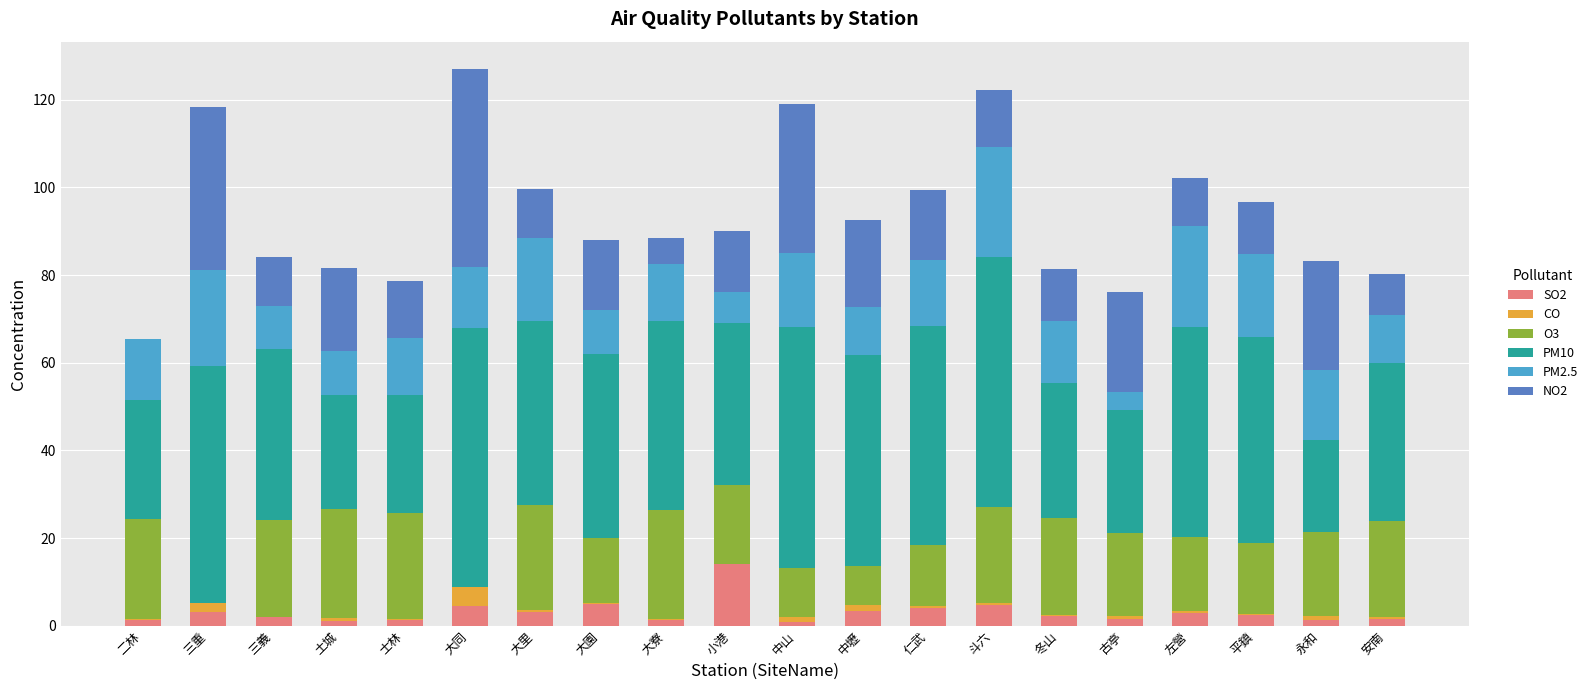

At which label does SO2 reach its peak?

小港